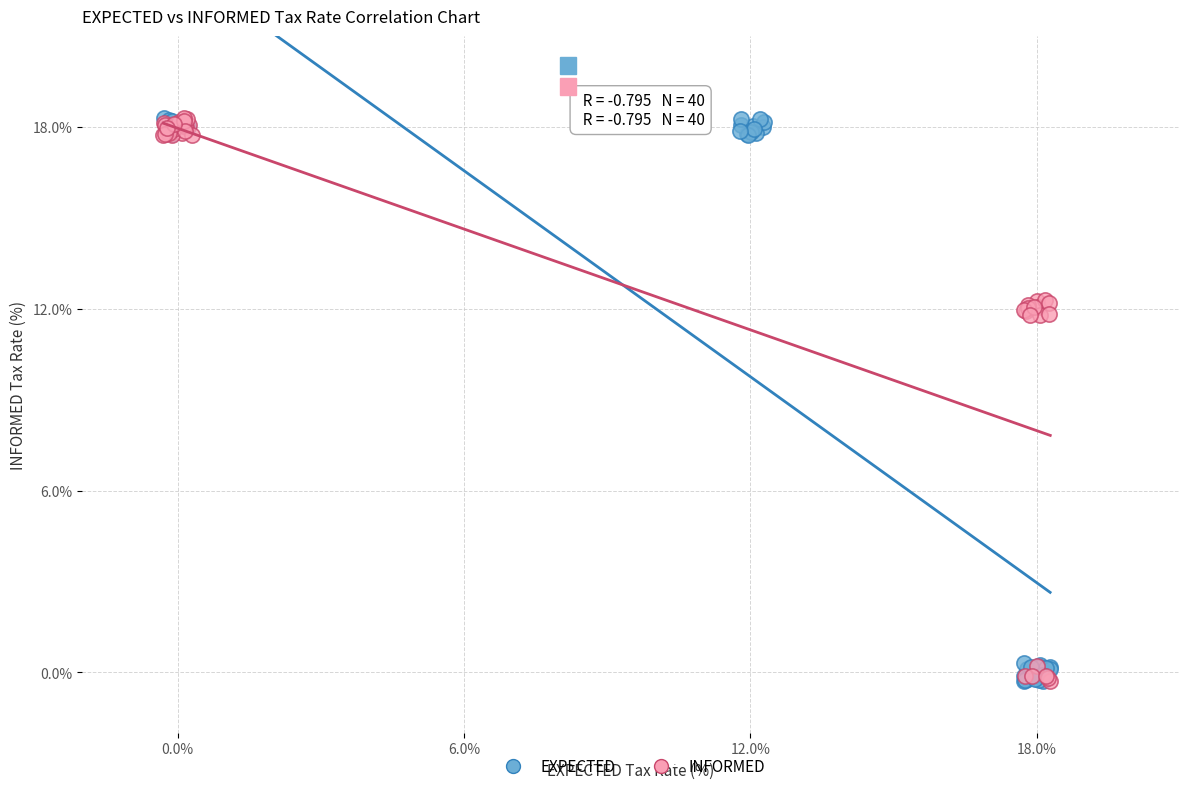

What are all the series names shown in the legend?

EXPECTED, INFORMED